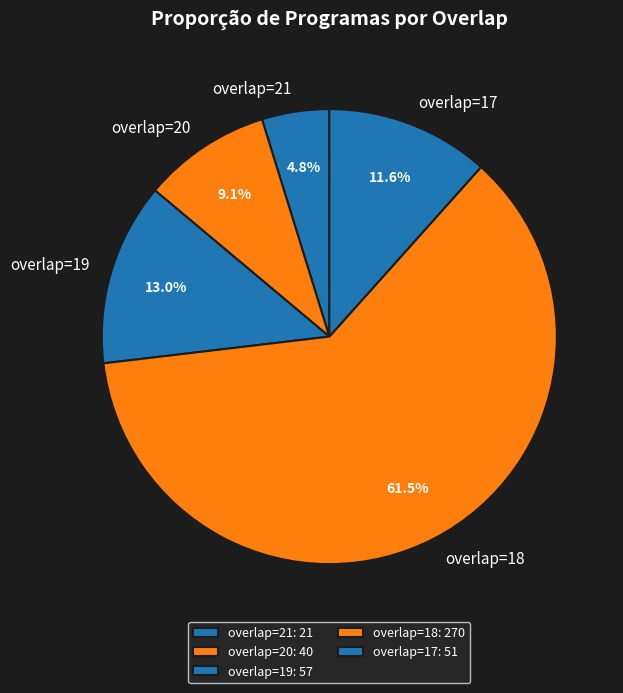

Do overlap=17 and overlap=18 together represent more than half of the pie?

Yes